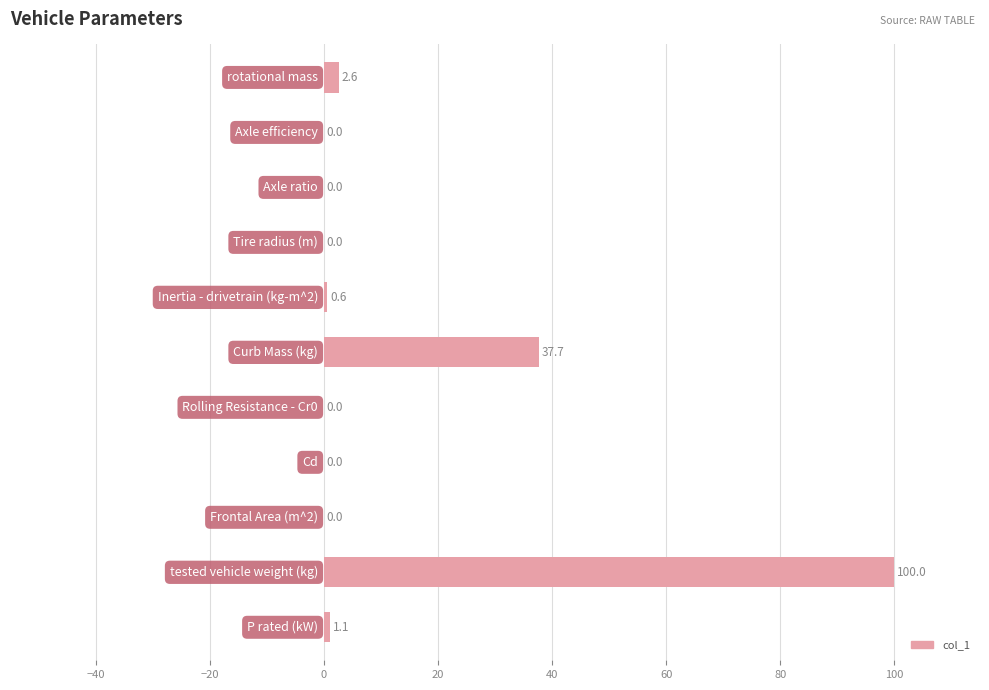

What is the sum of all values?

142.1